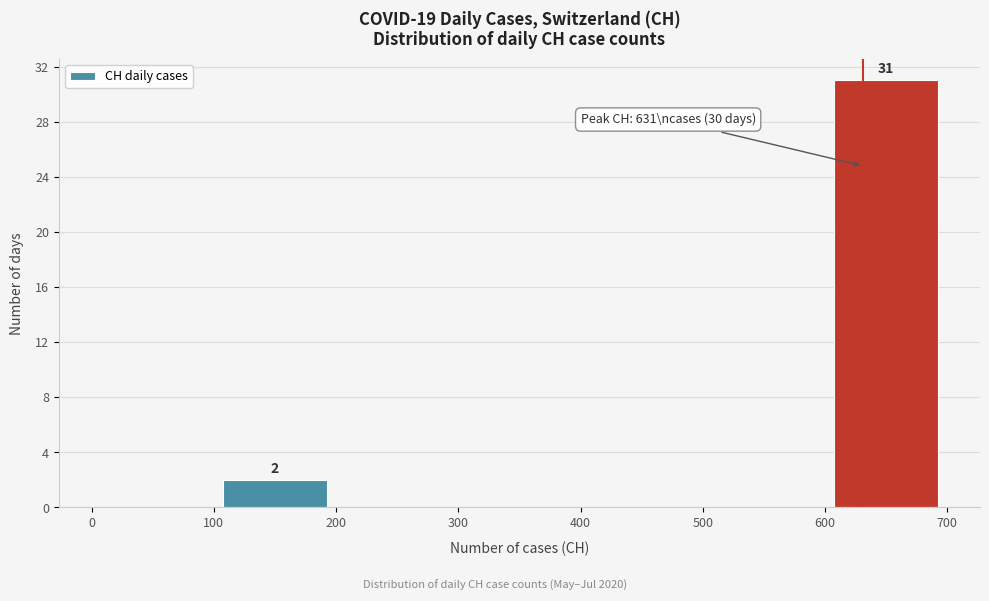

Which range on the x-axis has the tallest bar?

600 to 700